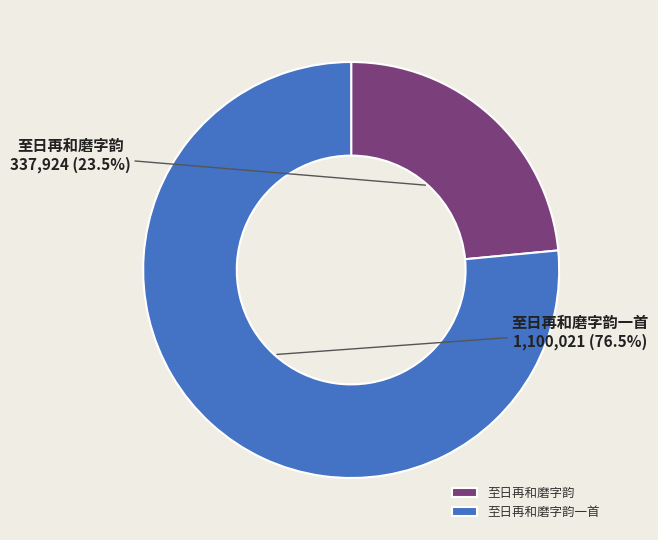

Approximately how many times larger is the value at 至日再和磨字韵一首 compared to 至日再和磨字韵?

3.3